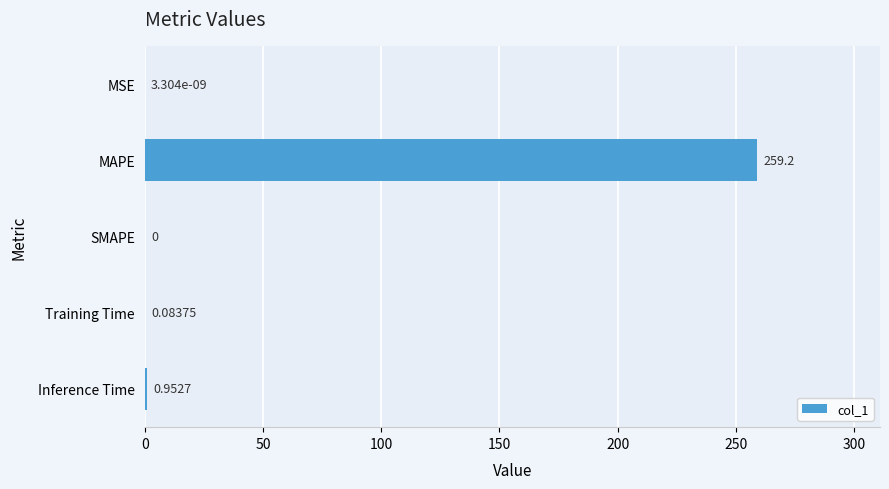

At which category does the chart reach its peak across all series?

MAPE